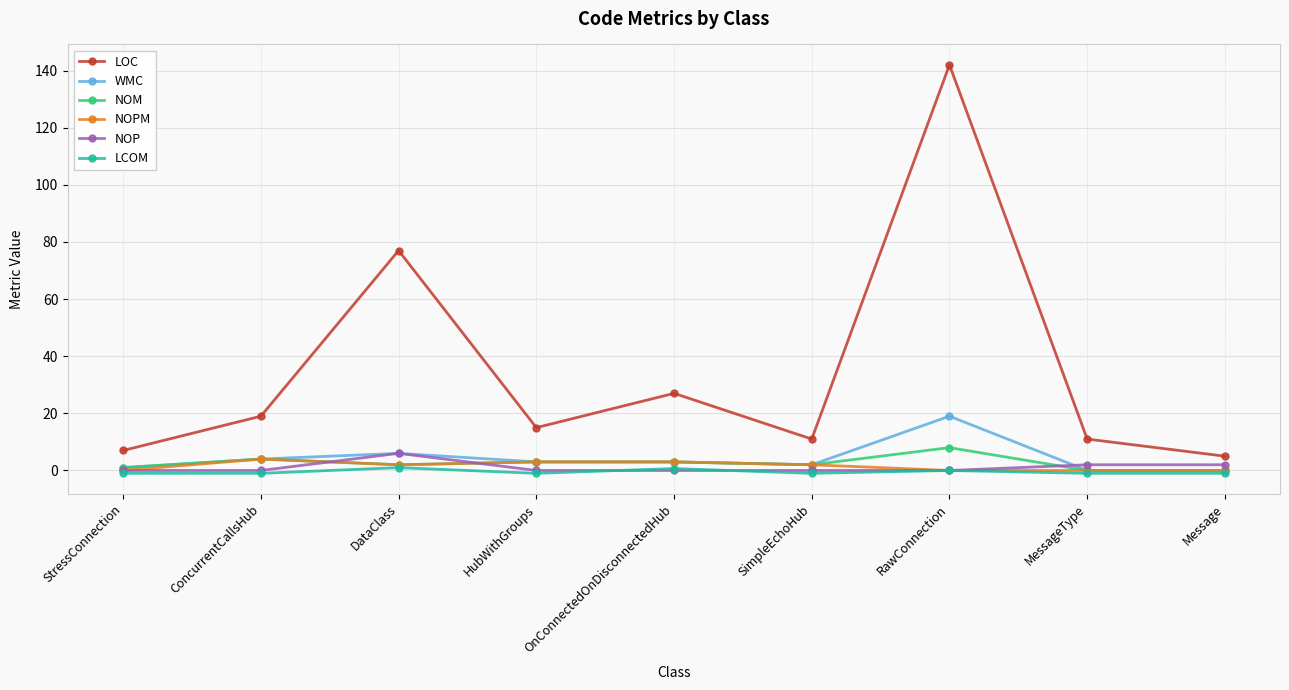

The NOM series shows 4.0 at ConcurrentCallsHub. True or false?

True